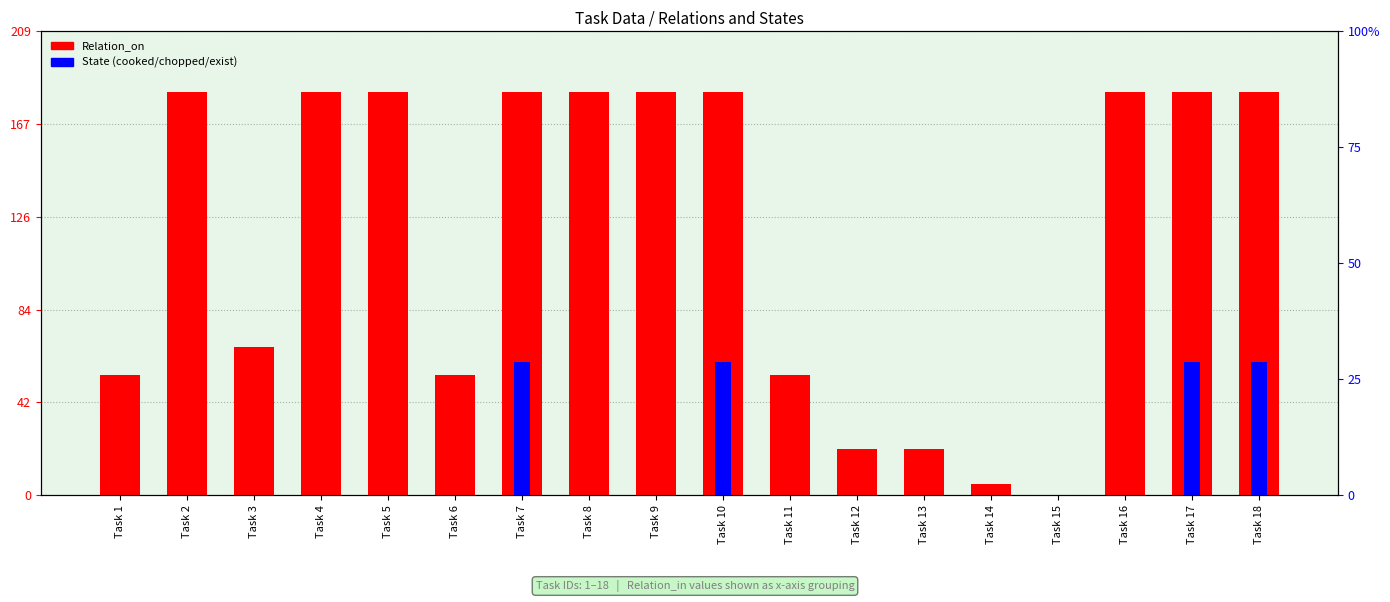

What value does the Relation_on series have at Task 8?

182